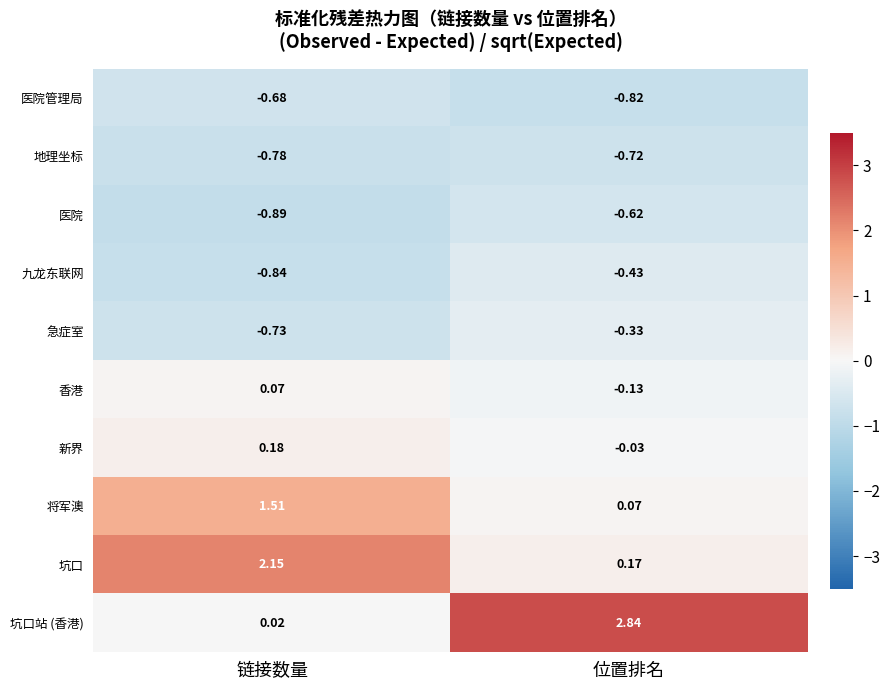

At which category does the chart reach its peak across all series?

位置排名